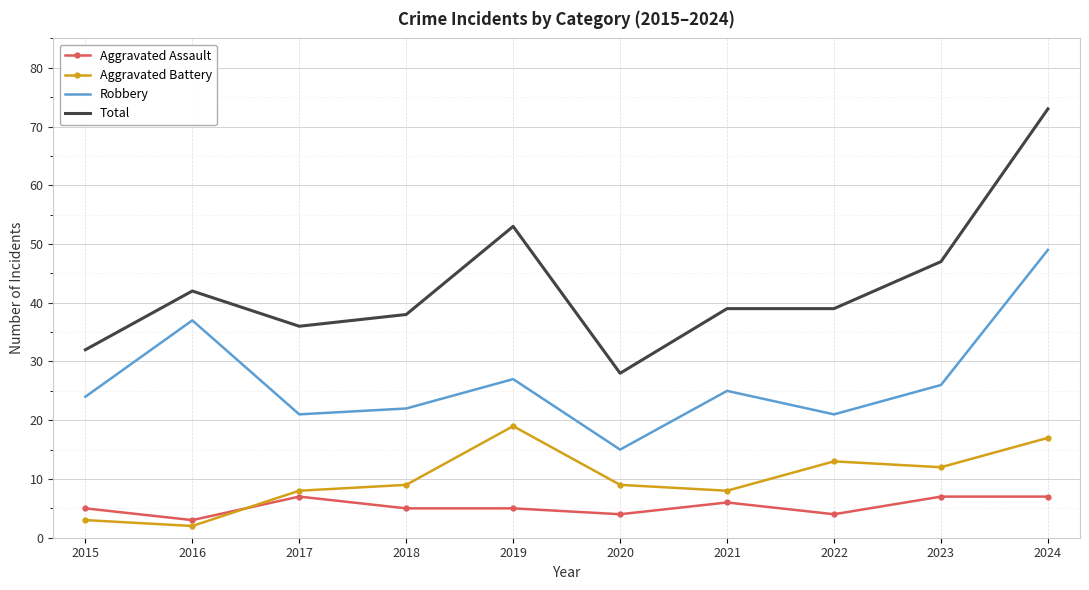

What is the approximate value of Aggravated Assault at 2017?

7